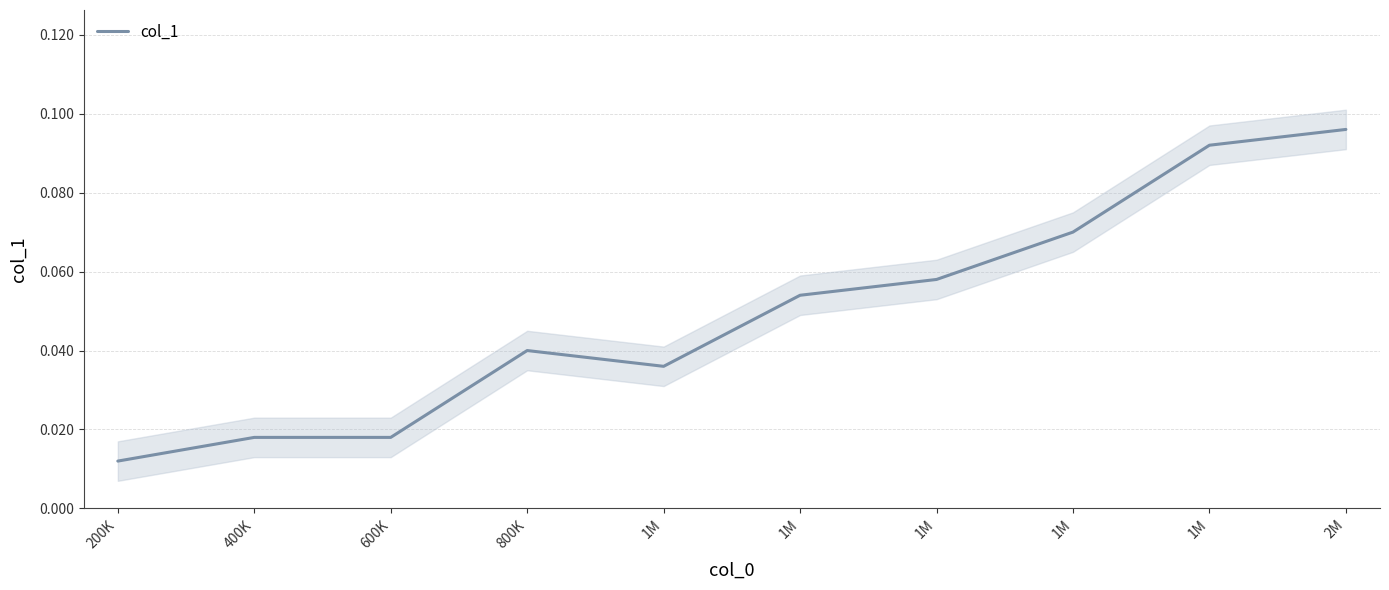

Where is the first local minimum?

1M